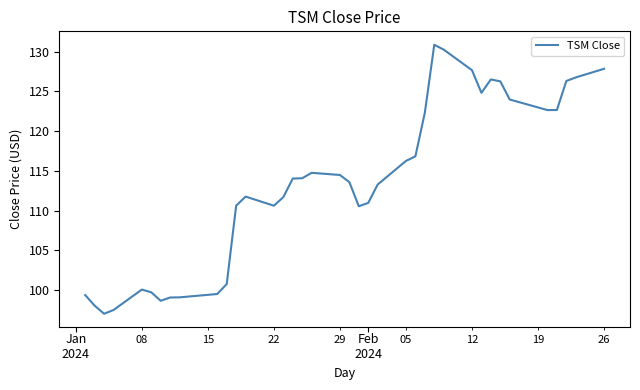

What is the maximum value shown in the chart?

130.9